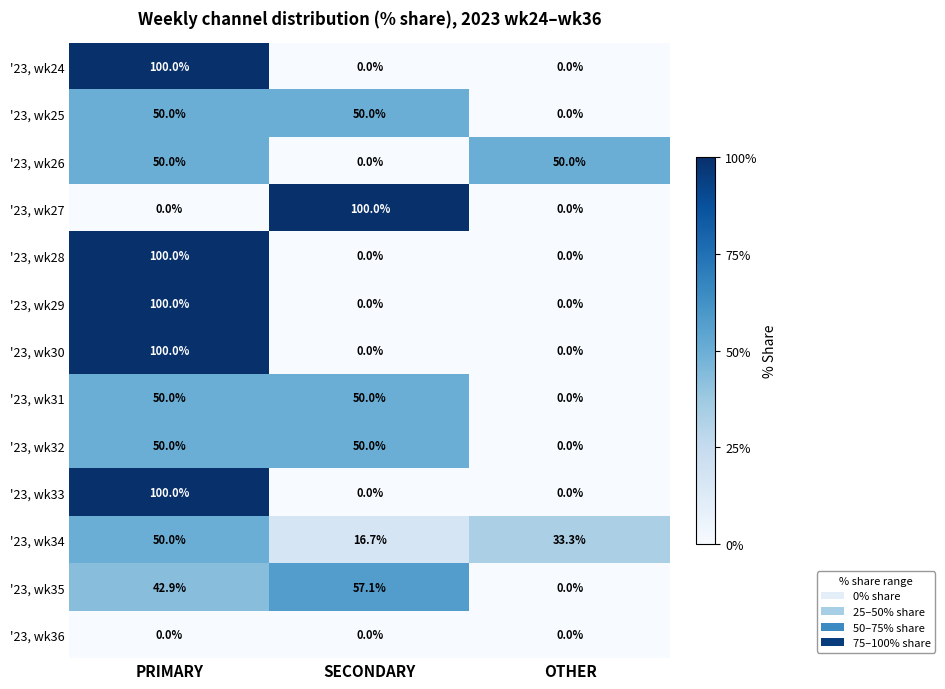

The value of '23, wk27 at SECONDARY is 53.5. True or false?

False